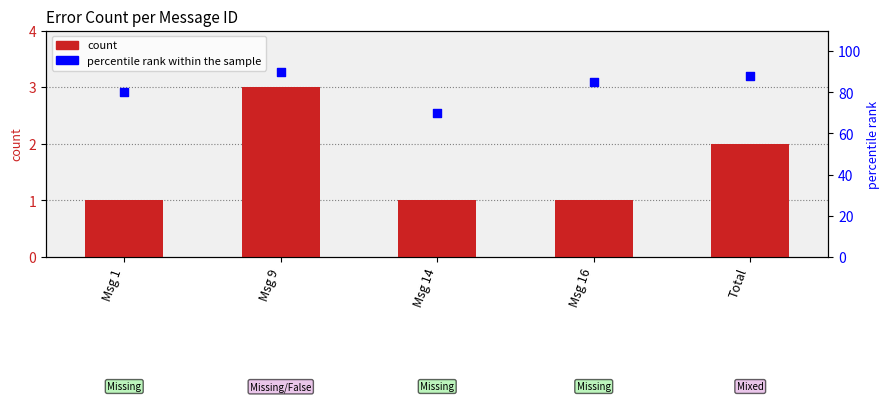

Which series has the largest total across all categories?

percentile rank within the sample